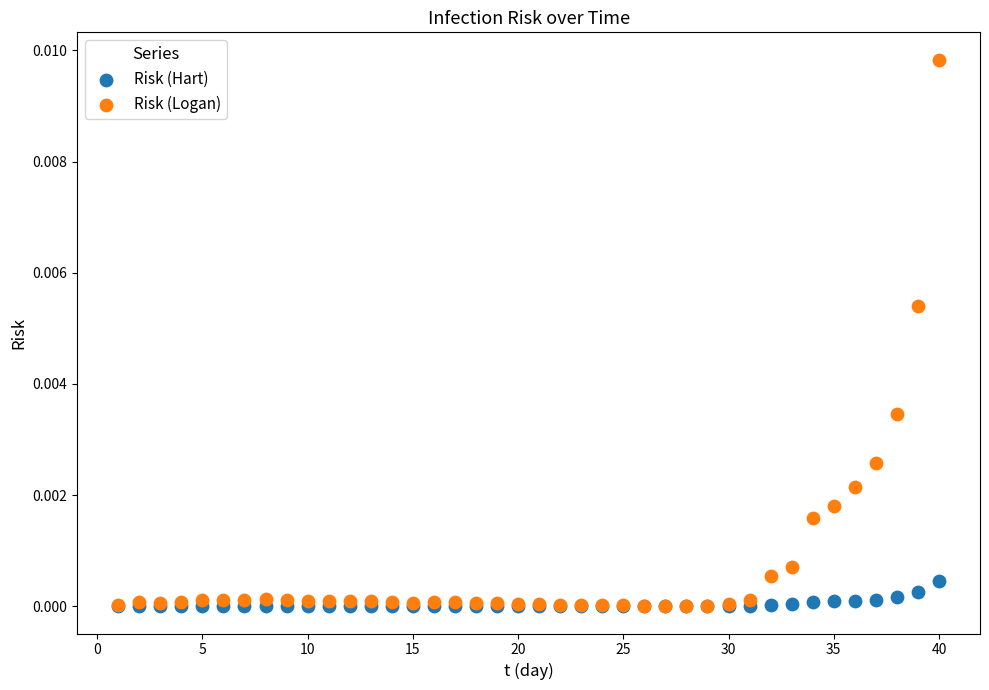

Which series has the widest spread of Y values?

Risk (Logan)